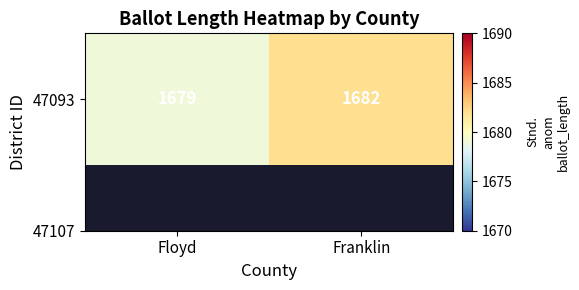

Count the values in the range 1679 to 1682.

2